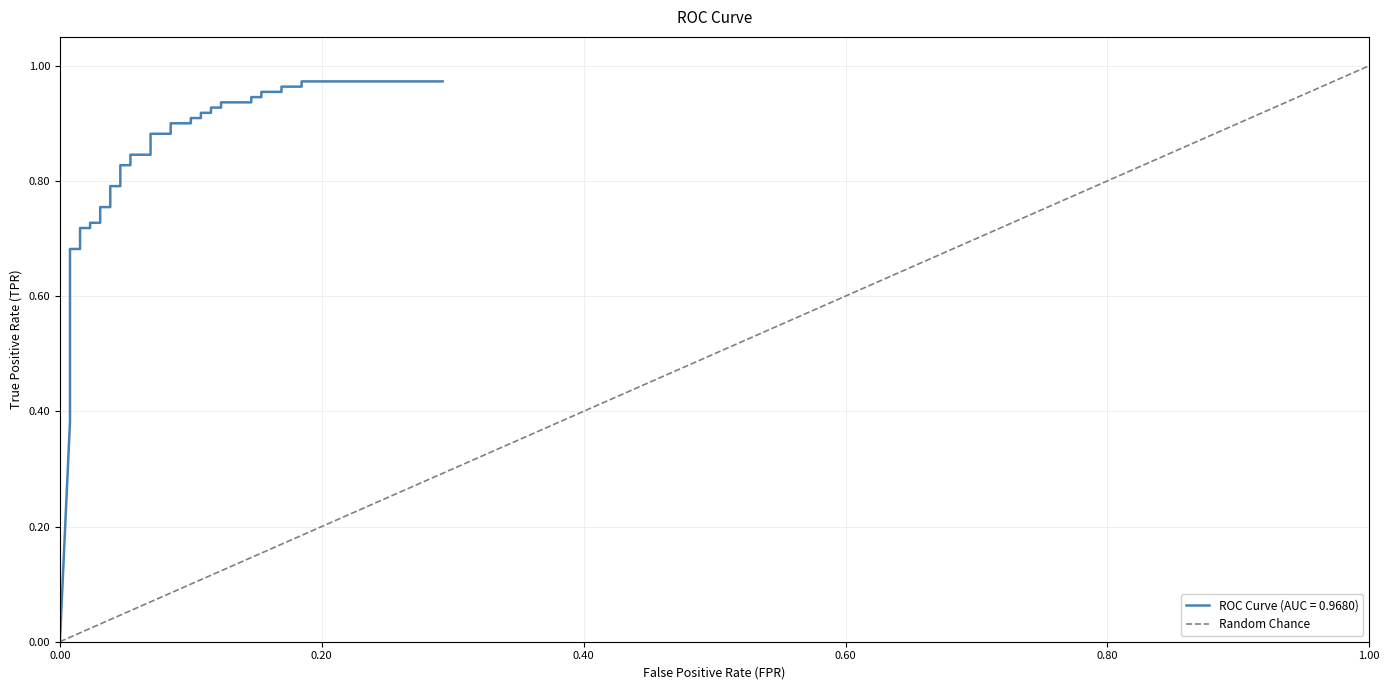

The value at 0.20 is 1. True or false?

True